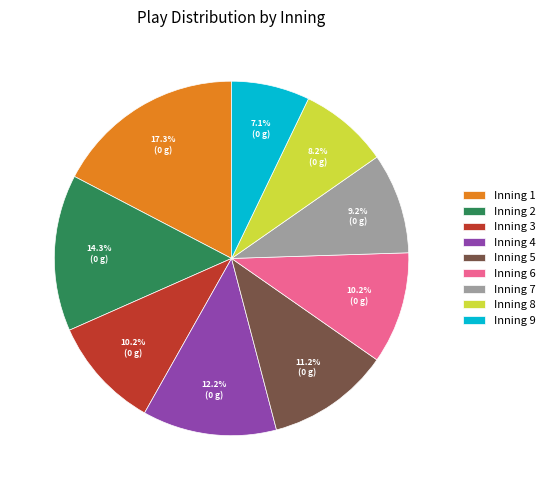

What is the ratio of the value at Inning 7 to the value at Inning 2?

0.6